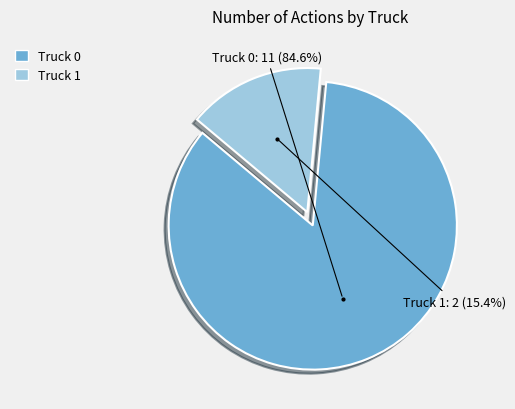

The Truck 0 slice represents 79% of the pie. True or false?

False